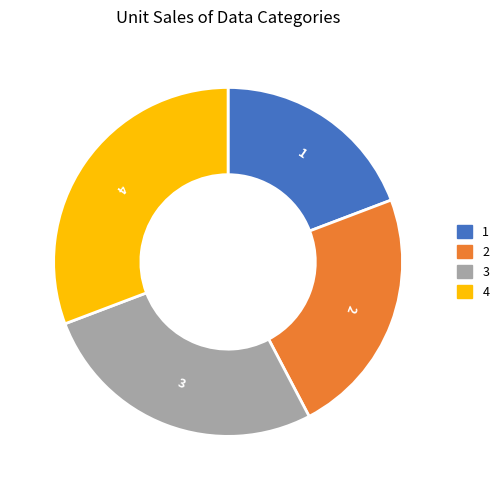

How many segments does this pie chart have?

4